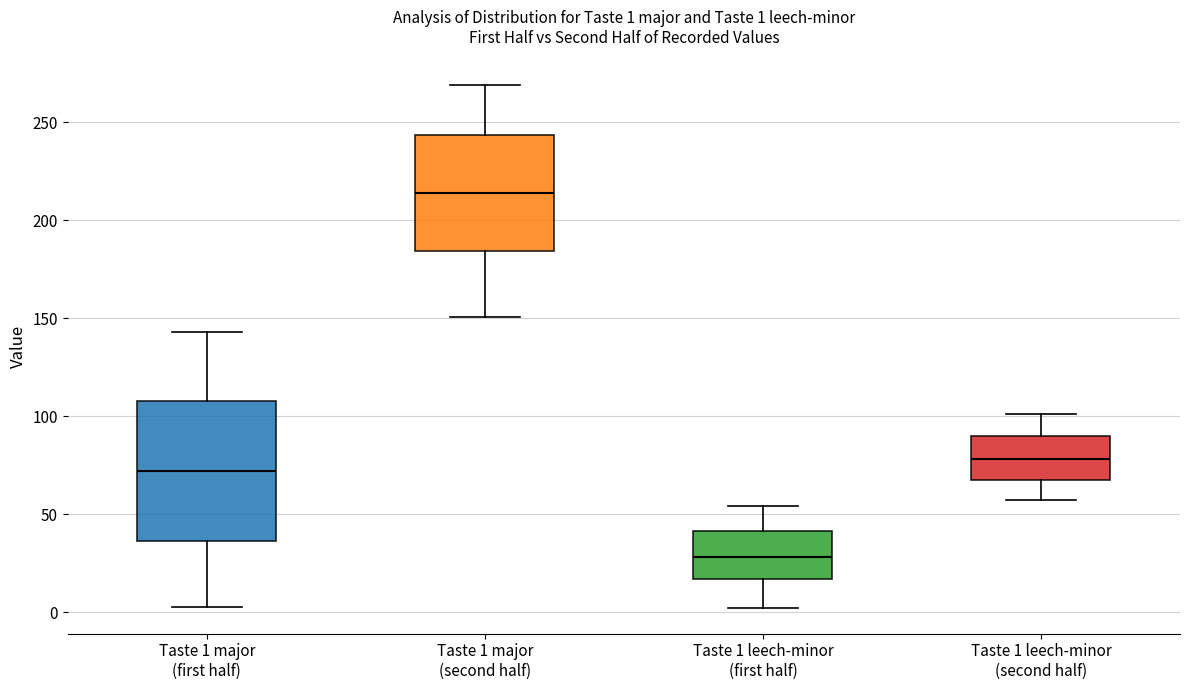

Which box is the tallest, from its lower edge to its upper edge?

Taste 1 major (first half)